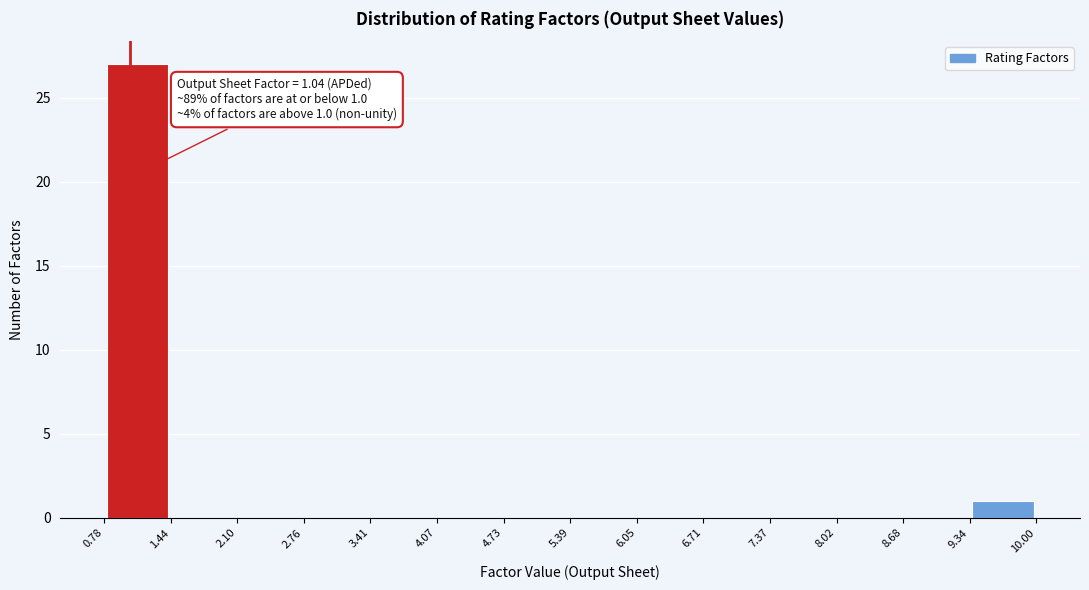

Which range on the x-axis has the tallest bar?

0.78 to 1.44